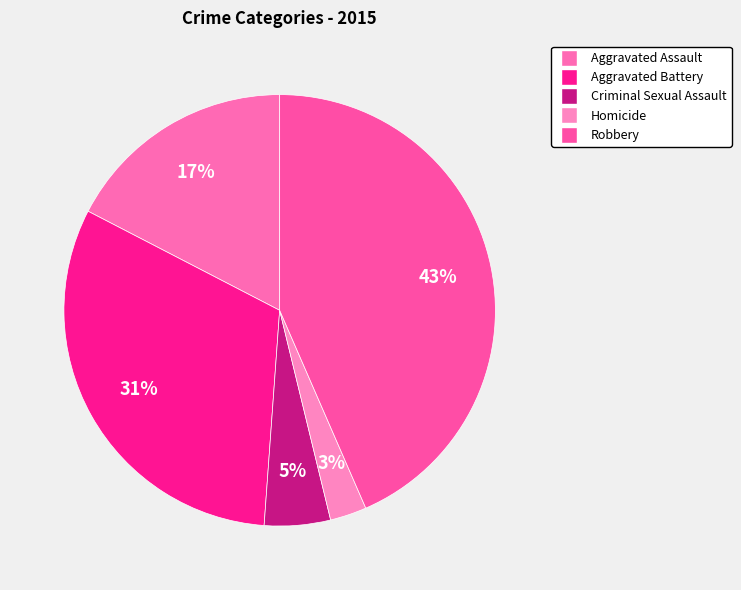

To the nearest percent, what portion does Aggravated Assault represent?

17%